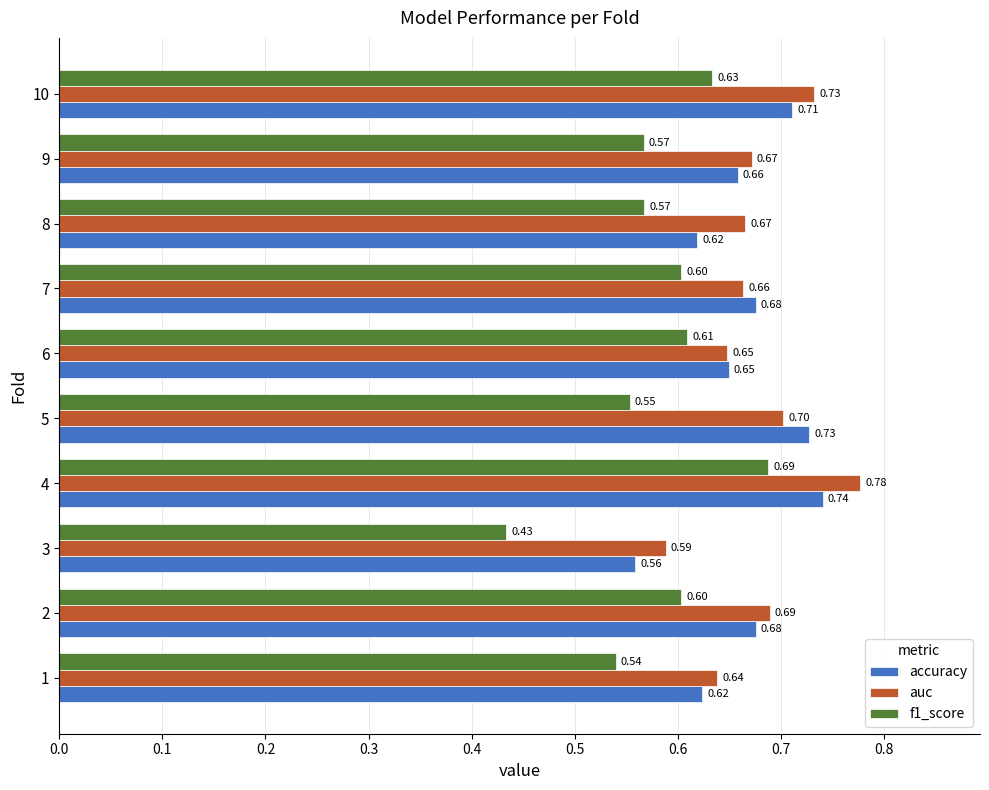

Which series has the widest spread of values?

f1_score